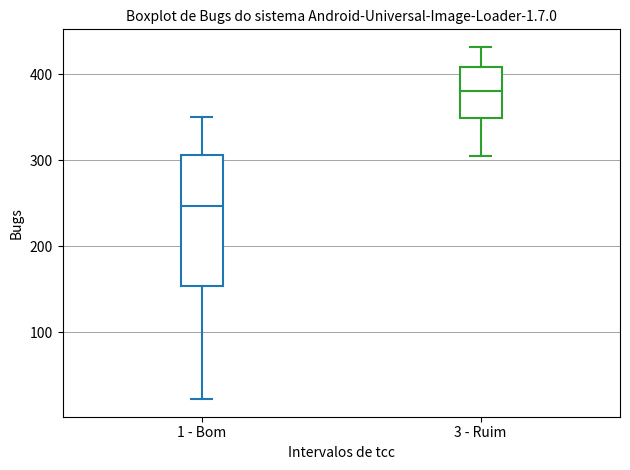

Where does the lower whisker of the box for 1 - Bom end on the y-axis? The values are not printed on the chart, so give them approximately, as read against the axis.

20